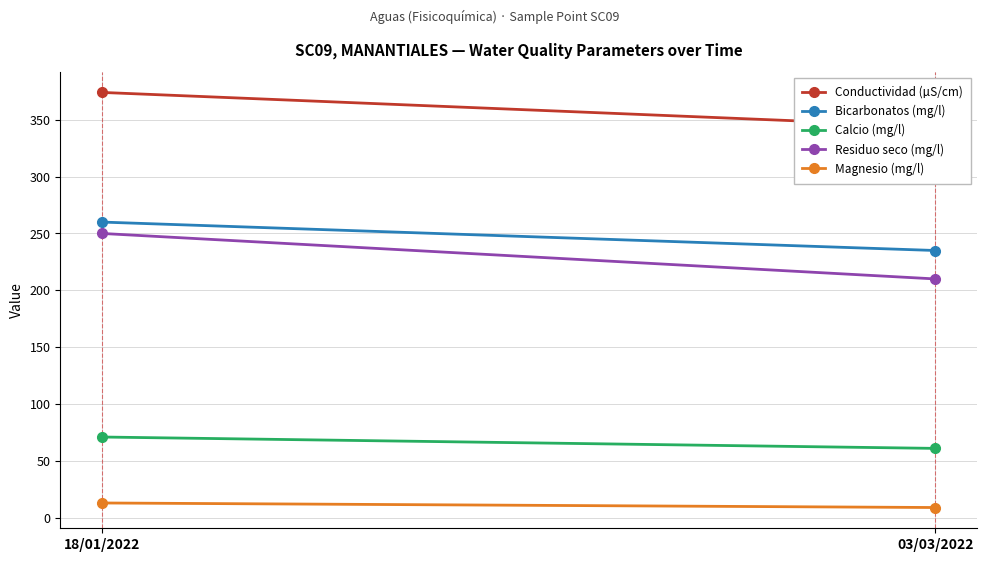

What is the label of the 1st point from the left?

18/01/2022